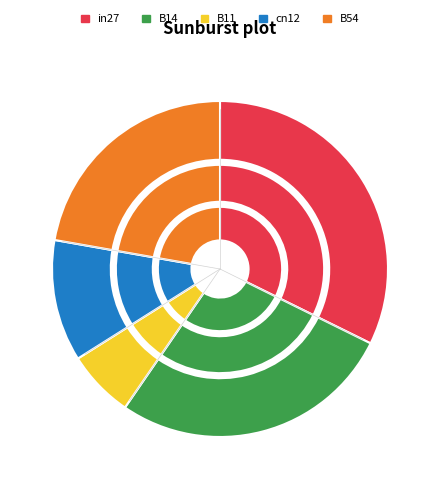

How many slices are in this pie chart?

5